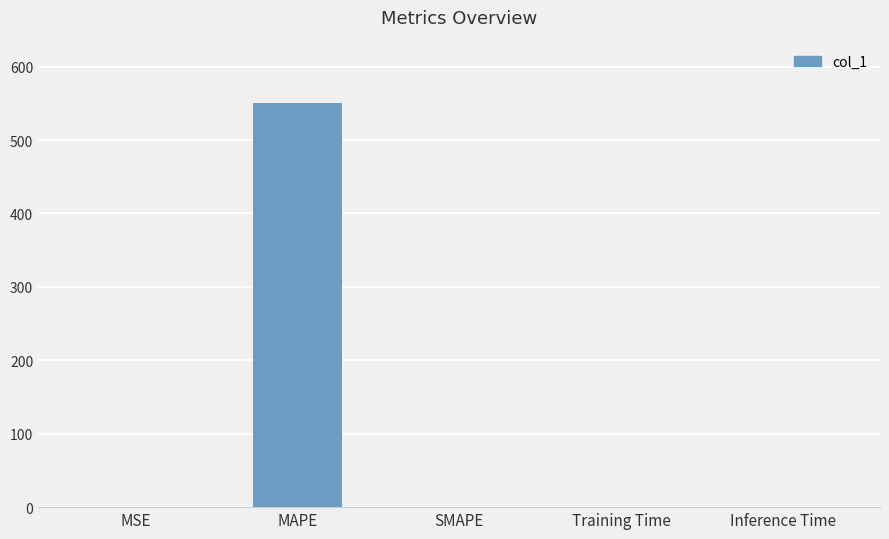

The value at SMAPE is 369.0. True or false?

False